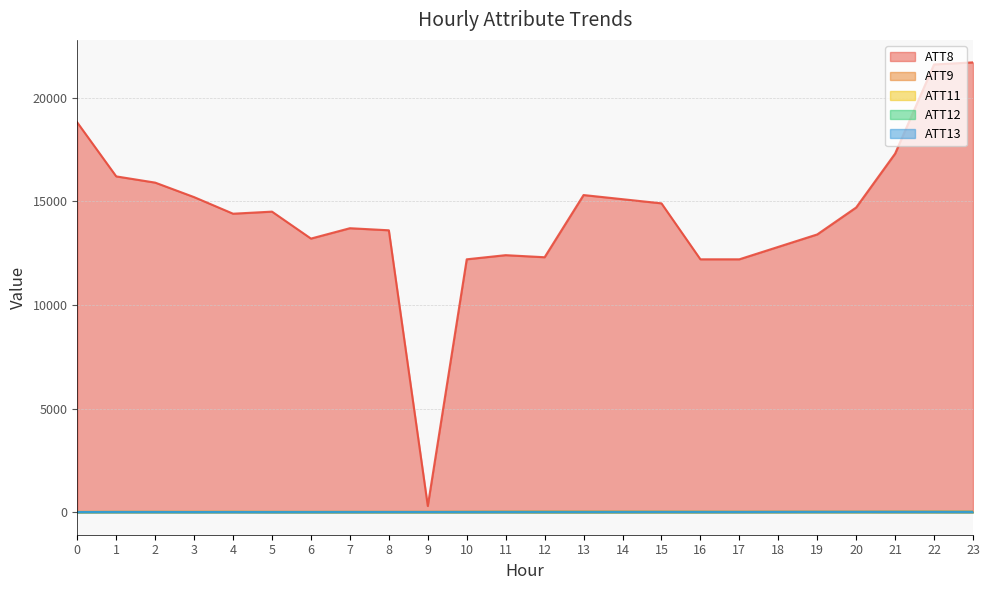

List the series in order of their peak value, lowest first.

ATT13, ATT11, ATT12, ATT9, ATT8